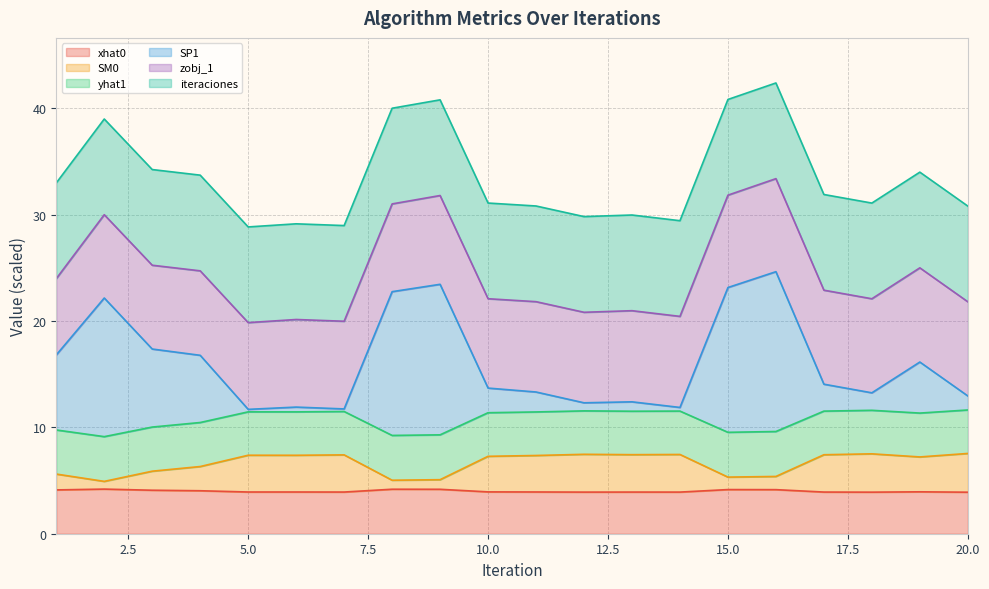

What is the total value across all series at 10.0?

31.1